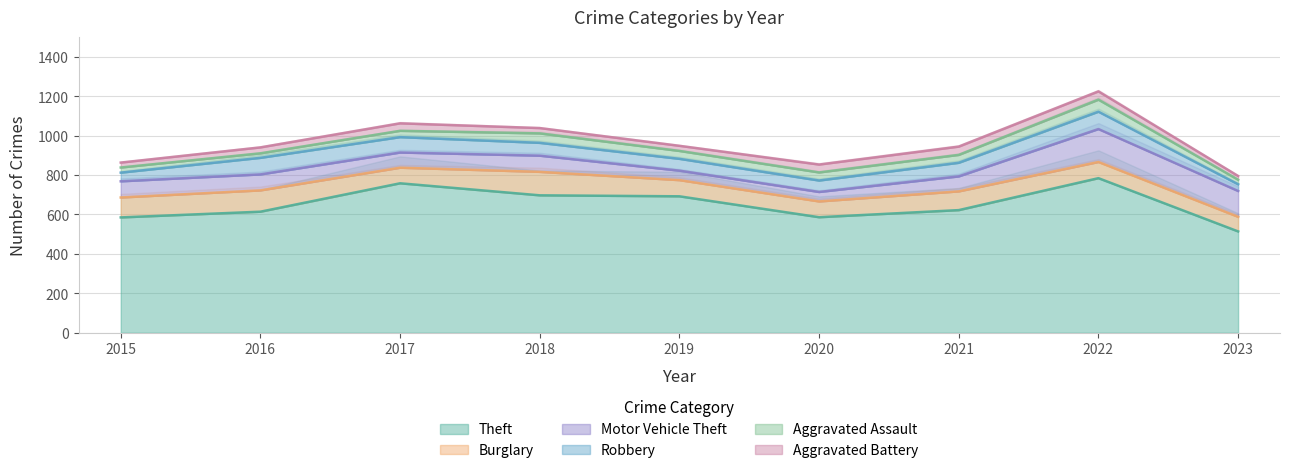

How many data points in Aggravated Battery are above 30?

4